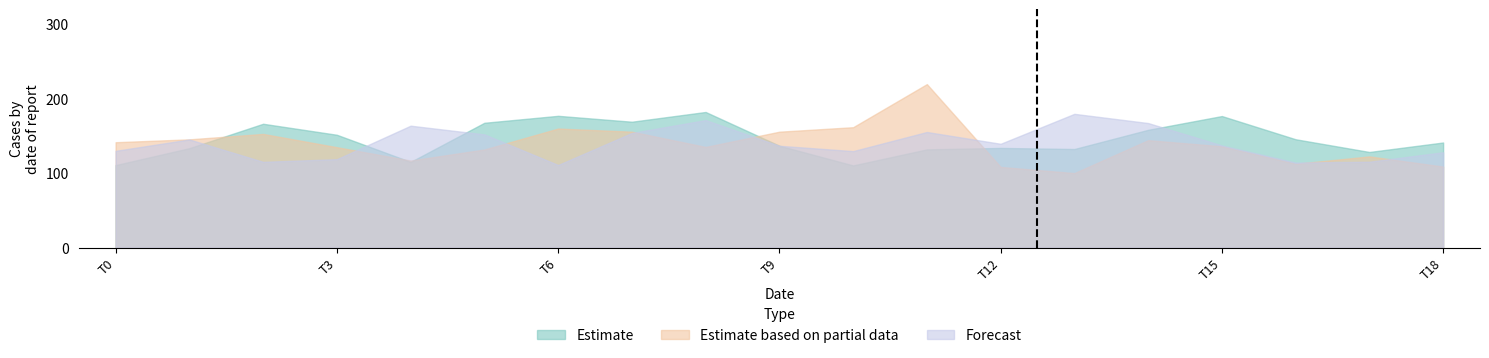

List the series in order of their overall mean, lowest first.

Estimate based on partial data, Forecast, Estimate